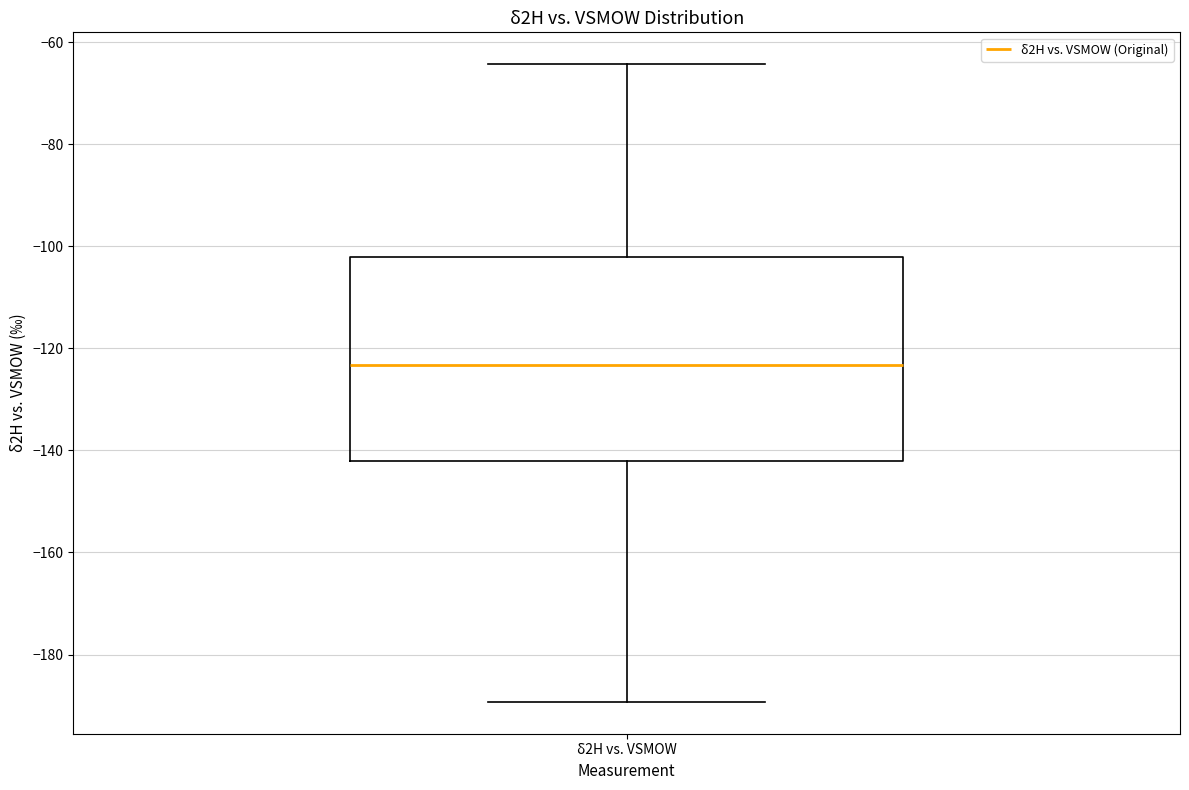

Transcribe this box plot: give where the median line is, the range the box spans, and where the two whiskers end, as read against the y-axis. The values are not printed on the chart, so give them approximately, as read against the axis.

median -124, box -142 to -102, whiskers -190 to -64